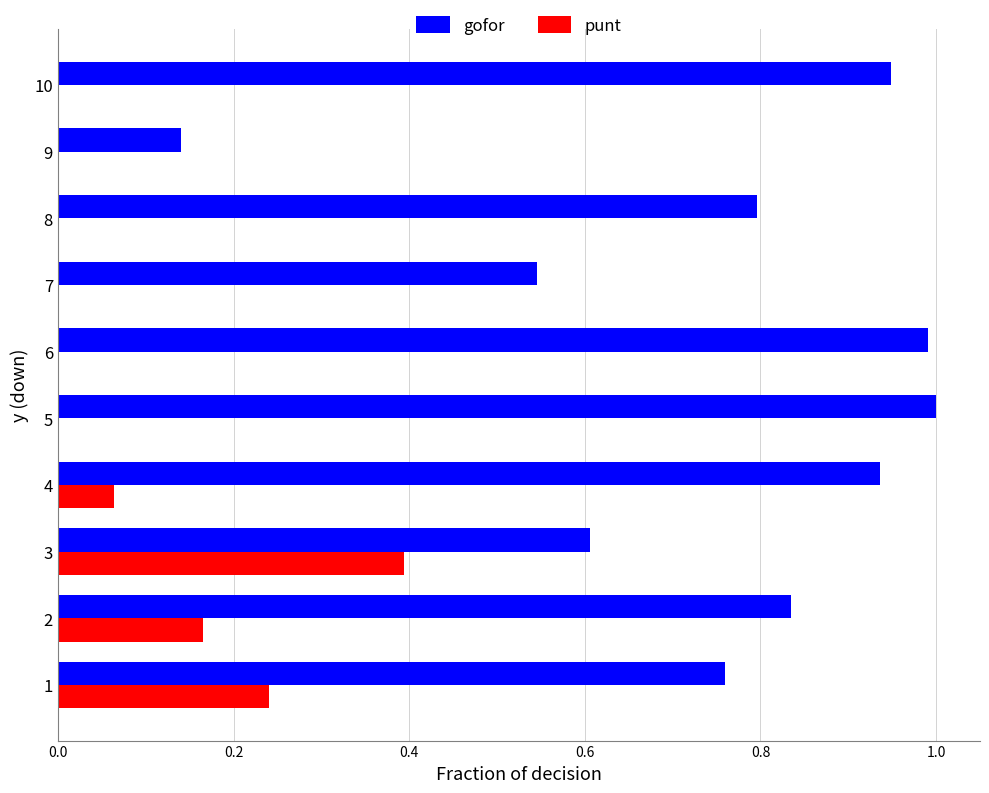

Between 2 and 9, which series saw the biggest shift?

gofor